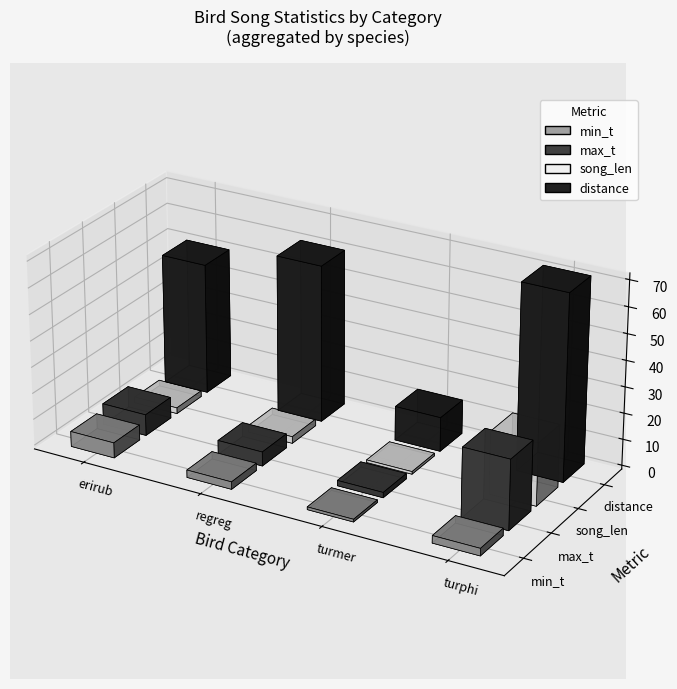

Reading left to right, what are all the values shown in this chart?

min_t: 5.8	2.8	1.0	2.8
max_t: 8.1	5.4	2.0	26.6
song_len: 2.2	2.6	1.0	23.8
distance: 50.0	60.0	13.0	71.0